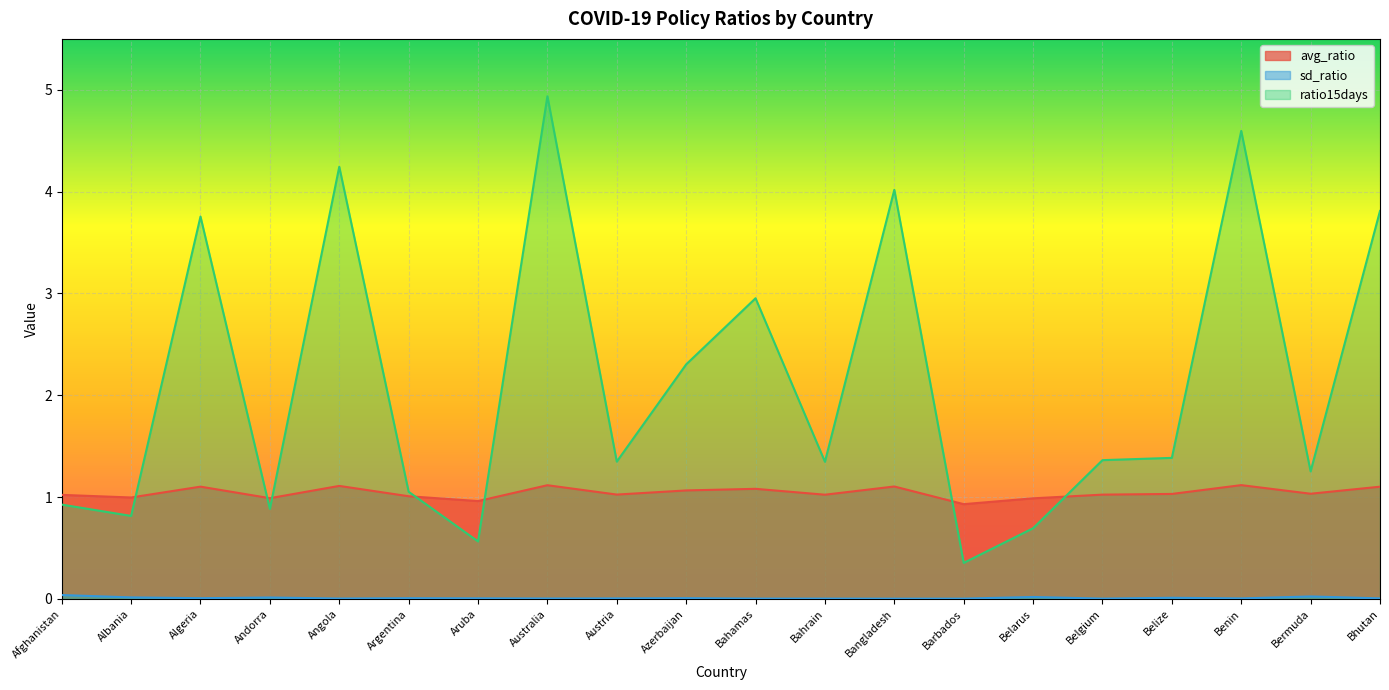

Rank the series by their maximum value, from highest to lowest.

ratio15days, avg_ratio, sd_ratio